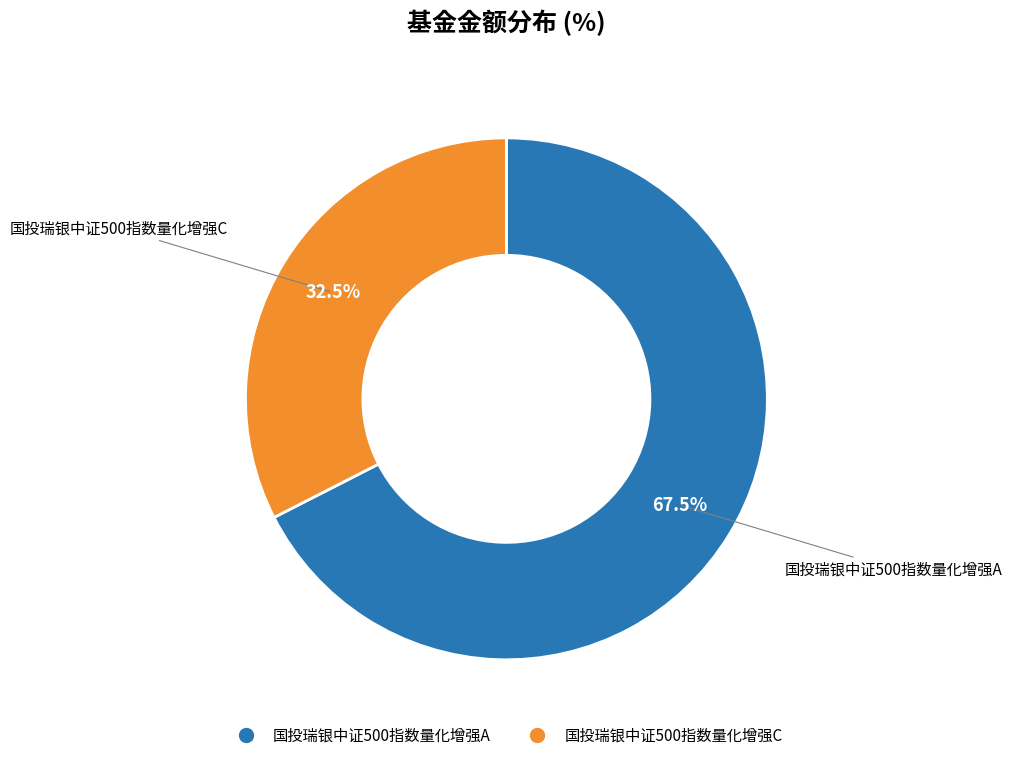

Which category has the biggest portion of the pie?

国投瑞银中证500指数量化增强A